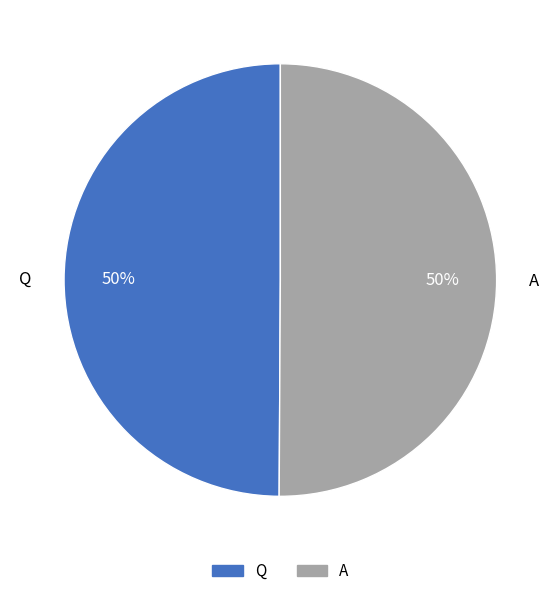

Is the sum of Q and A greater than half?

Yes